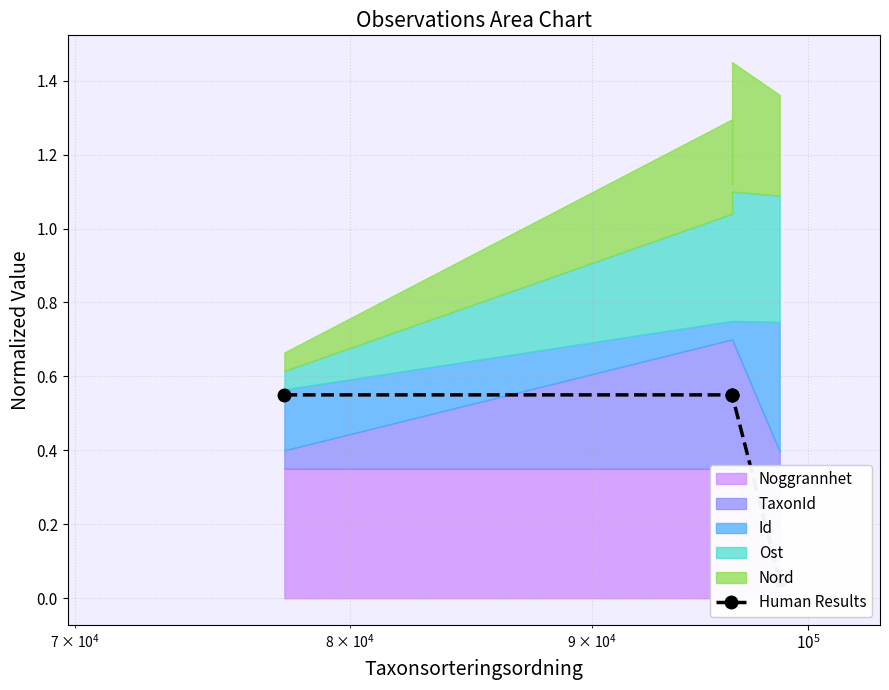

The chart shows a value of 0.8 at $\mathdefault{10^{4}}$. True or false?

False